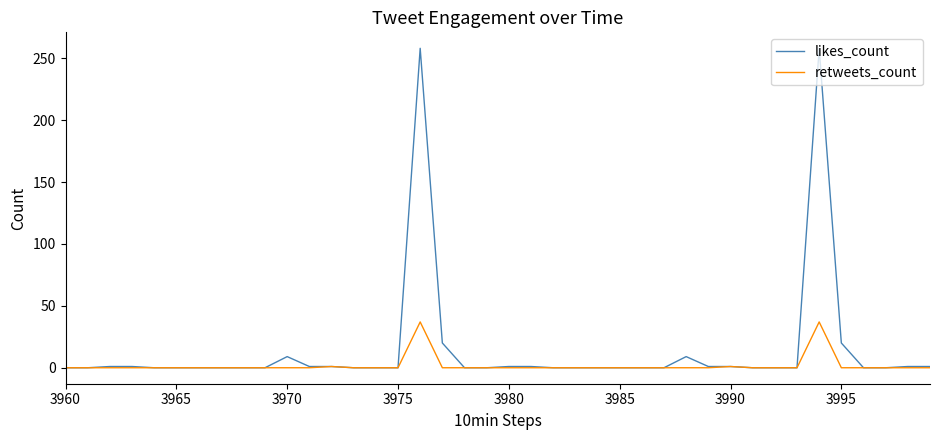

Which series has the widest spread of values?

likes_count